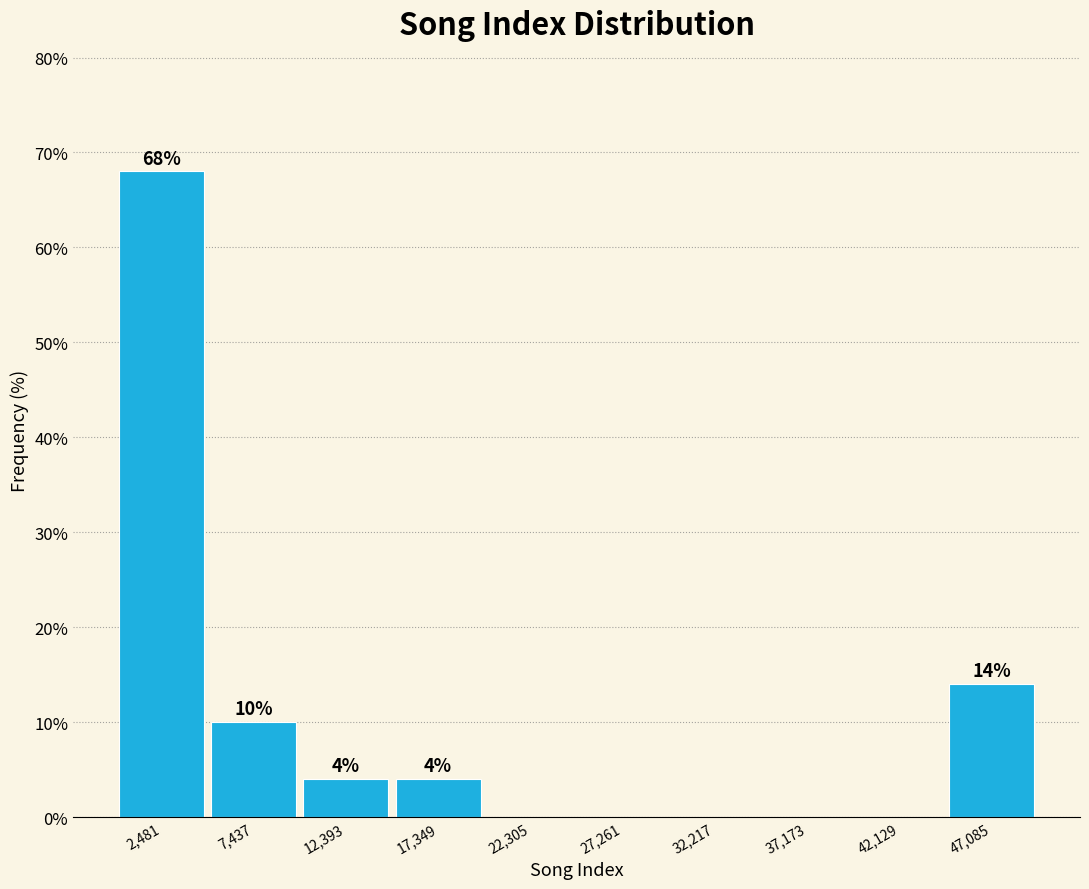

Over which range of the x-axis is the bar tallest?

0 to 5000